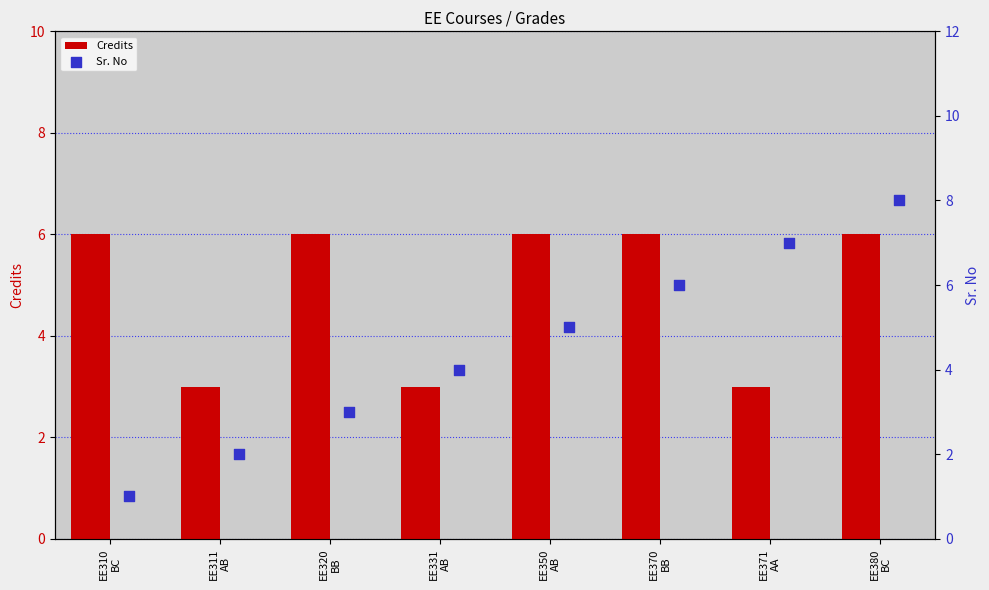

What is the sum of all Credits values?

39